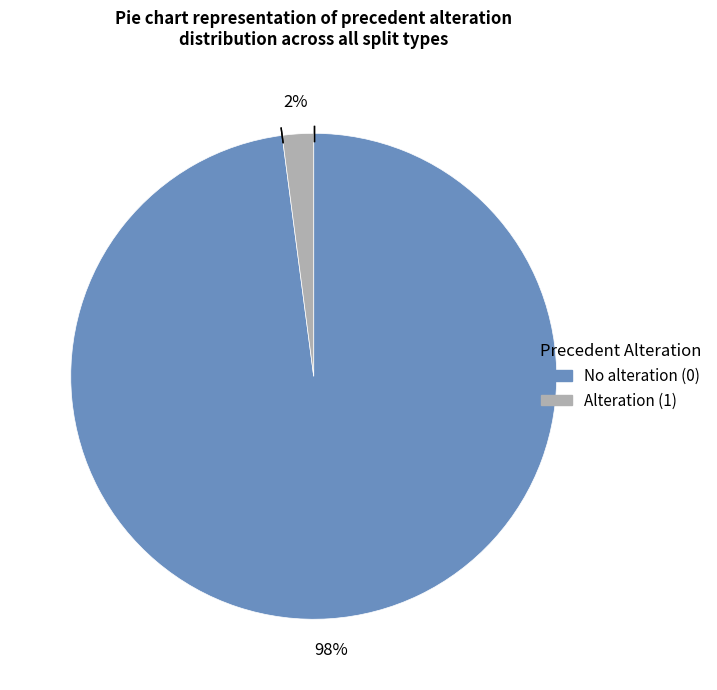

Count the number of slices in the pie.

2